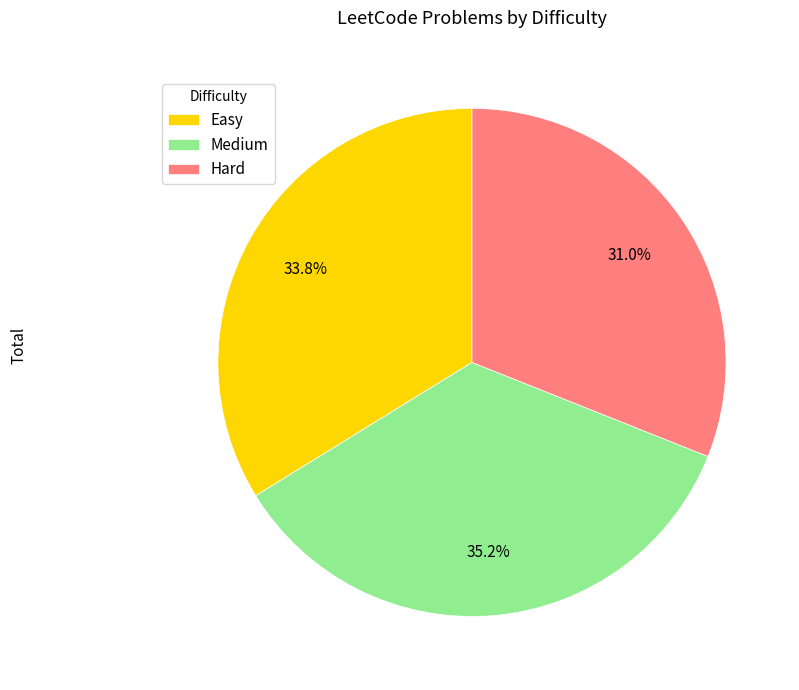

Does Hard account for over 50% of the chart?

No